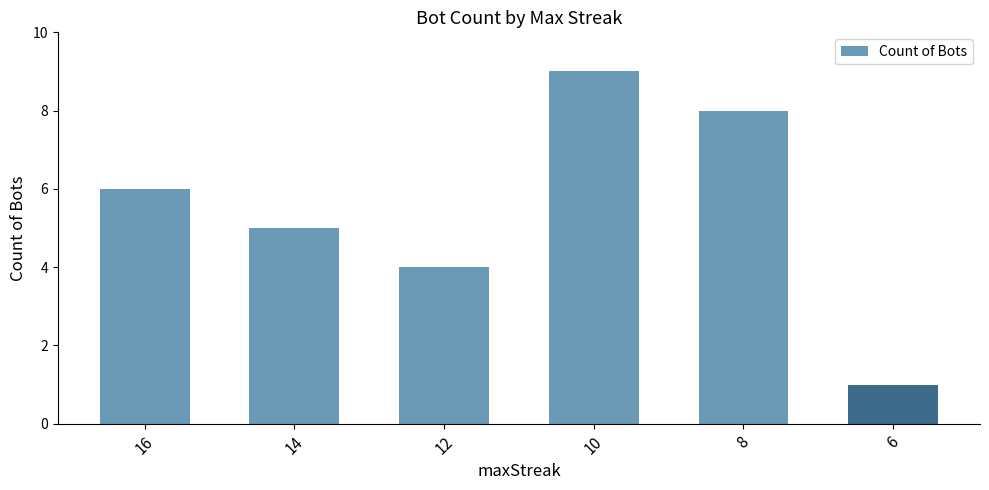

How many values are below 6?

3